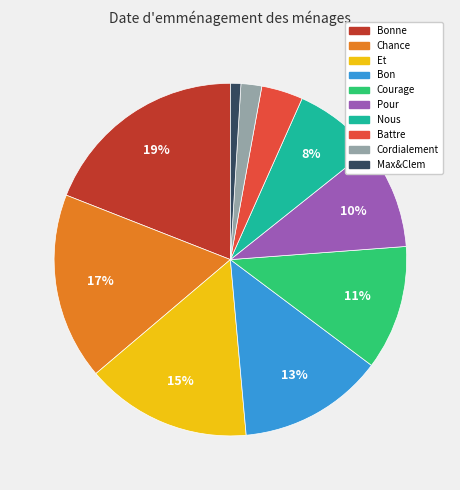

Is Max&Clem the majority of the pie?

No